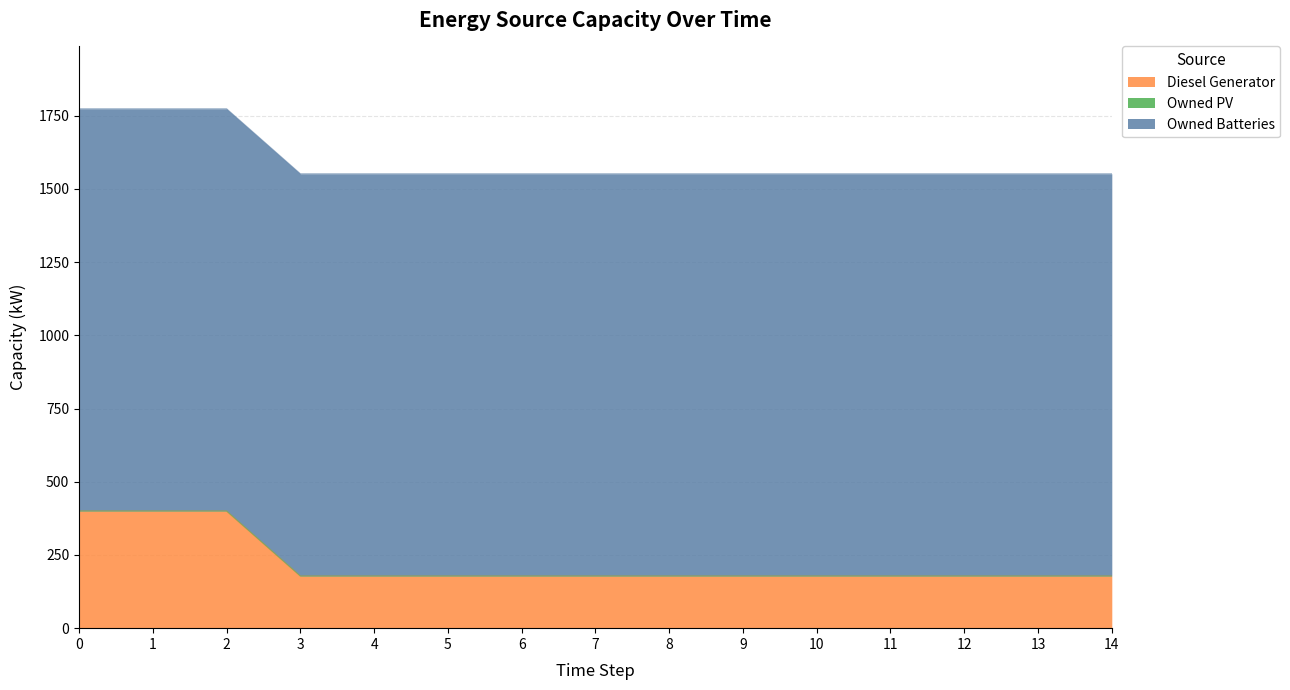

What are all the series names shown in the legend?

Diesel Generator, Owned PV, Owned Batteries